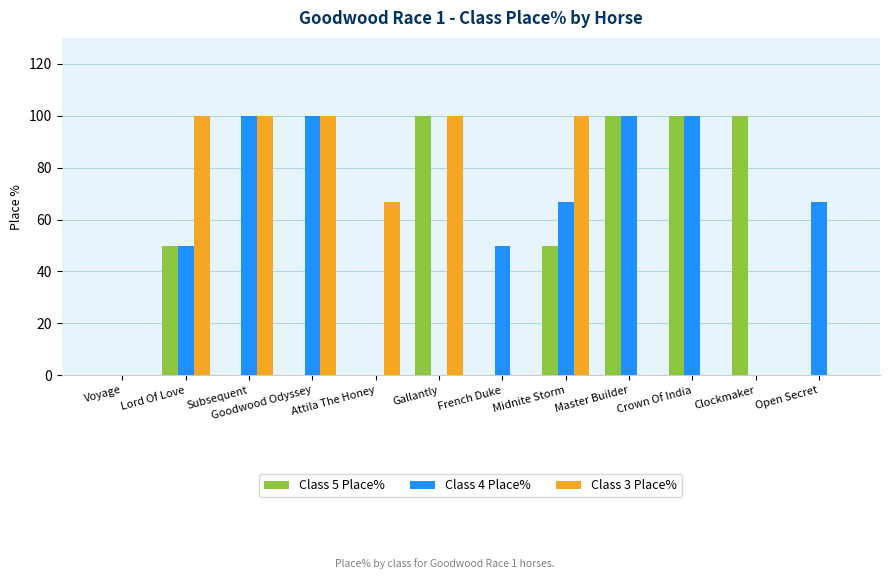

How many series are shown in this chart?

3